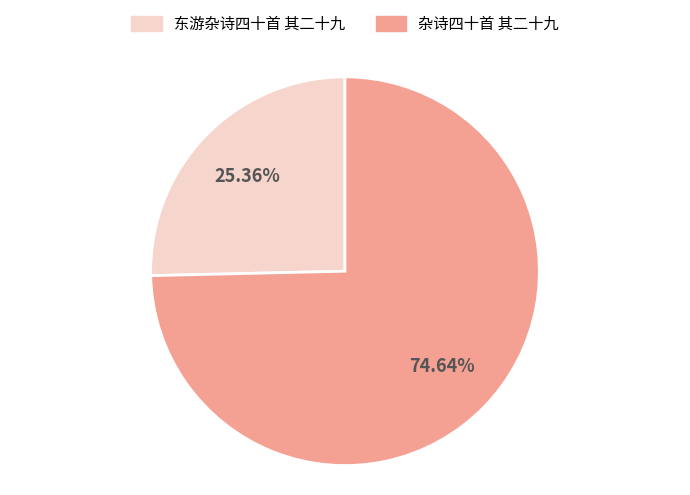

What is the ratio of the value at 杂诗四十首 其二十九 to the value at 东游杂诗四十首 其二十九?

2.9